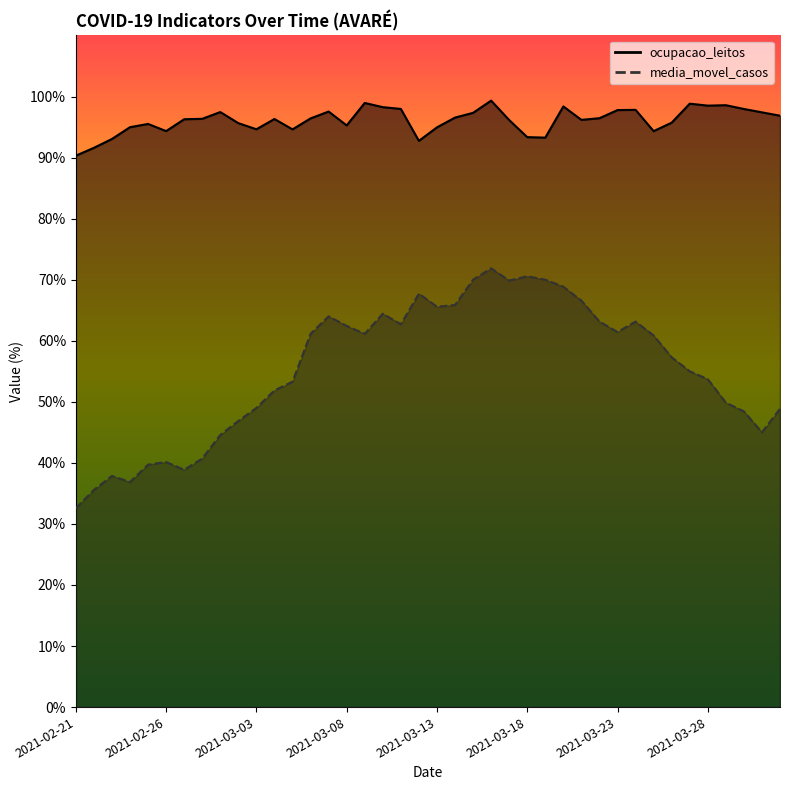

Which category has the highest value in the media_movel_casos series?

2021-03-16